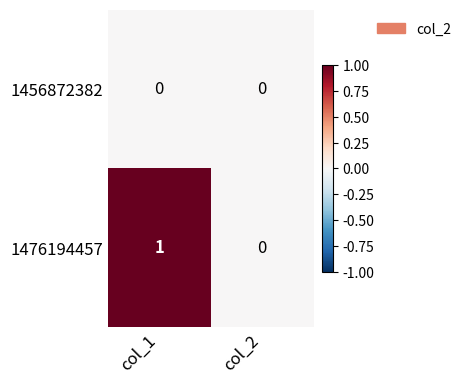

Rank the categories by 1476194457 value from lowest to highest.

col_2, col_1